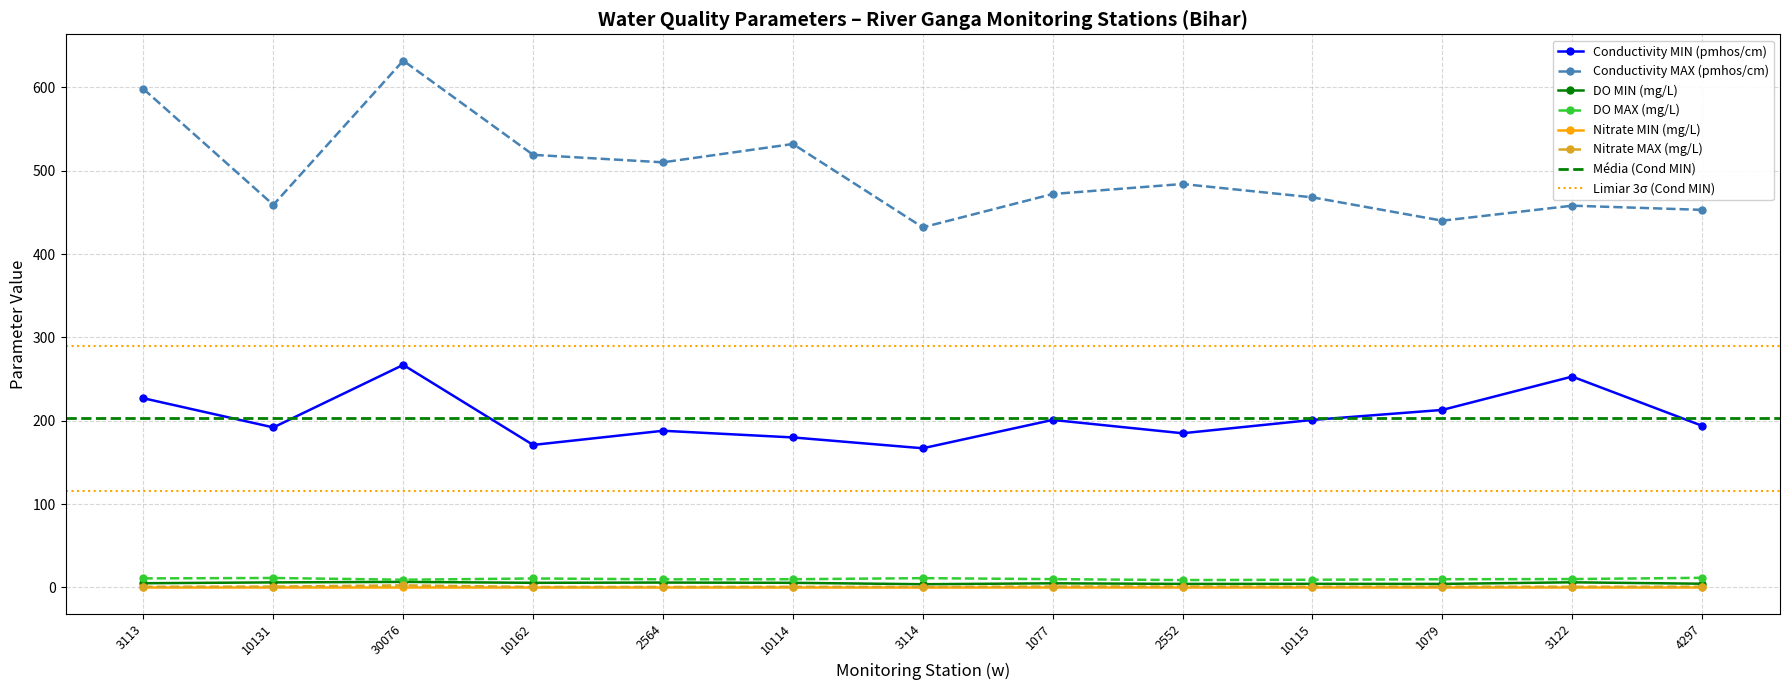

What is the difference between the maximum and second lowest values in the Conductivity MAX (pmhos/cm) series?

192.0